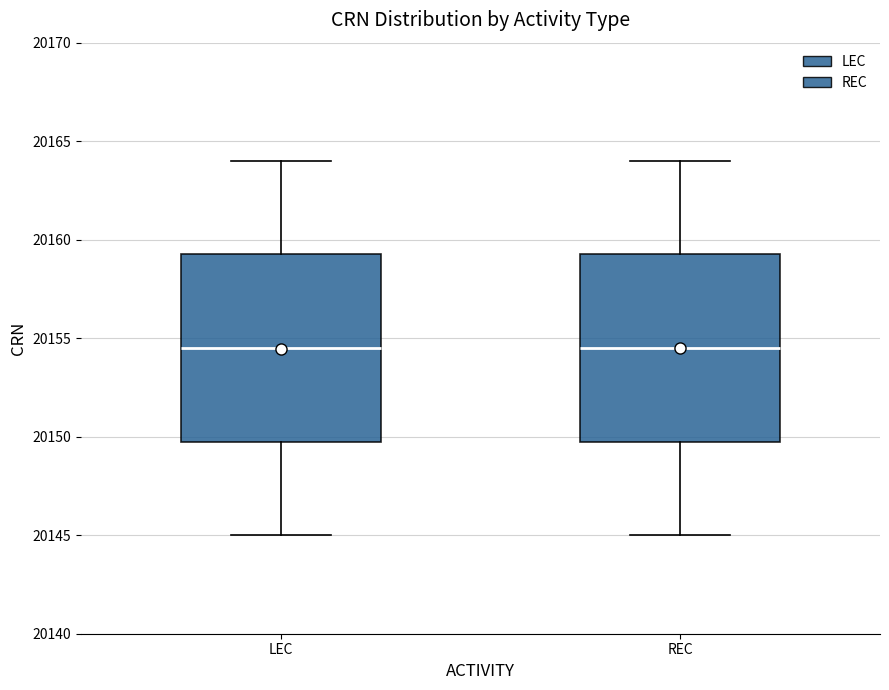

Where is the lower edge of the box for LEC on the y-axis? The values are not printed on the chart, so give them approximately, as read against the axis.

20150.0